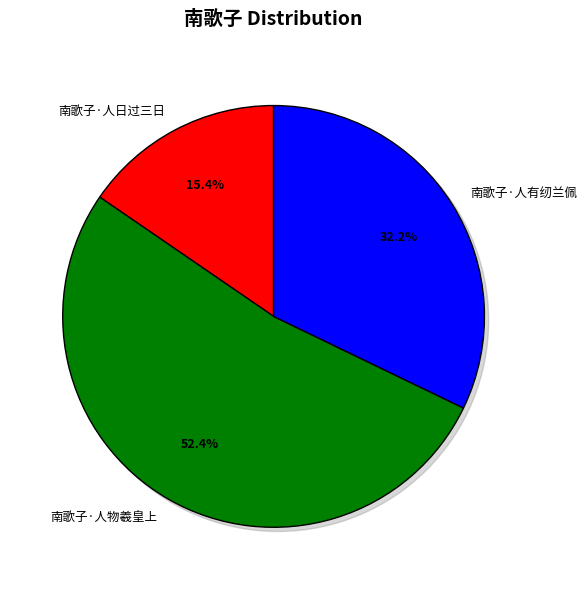

Count the number of slices in the pie.

3